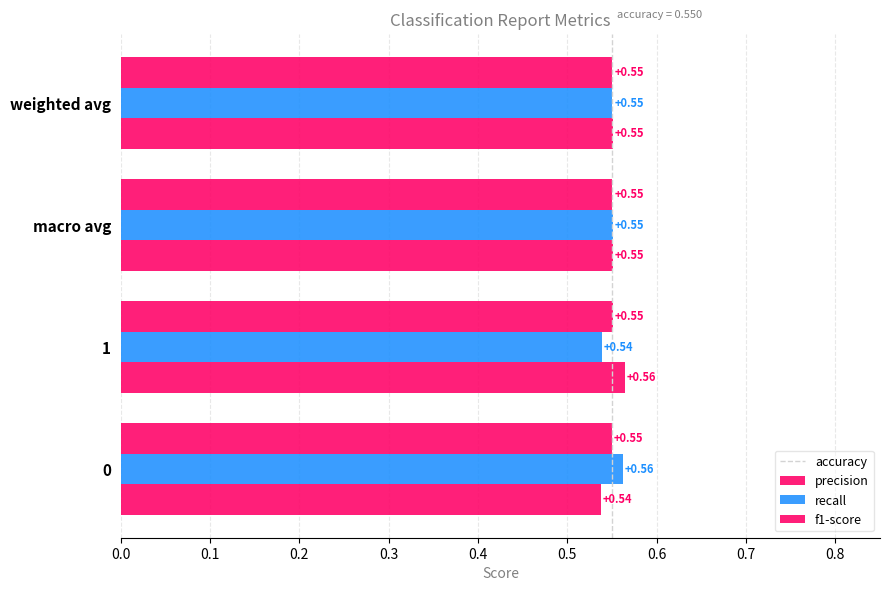

Reading left to right, extract all data points from this chart.

precision: 0.5	0.6	0.6	0.6
recall: 0.6	0.5	0.6	0.6
f1-score: 0.5	0.6	0.6	0.6